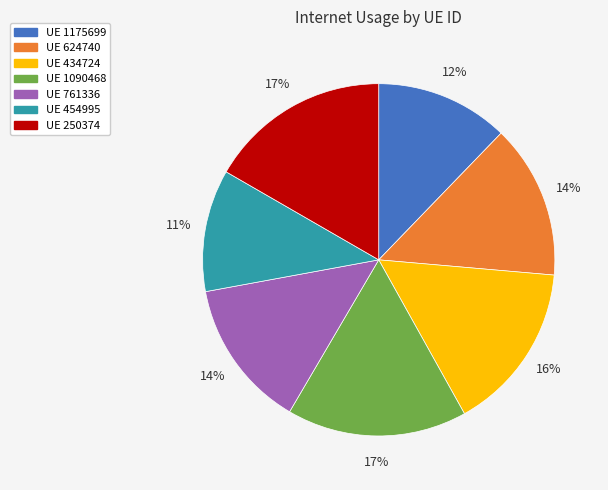

Does any single category account for the majority?

No